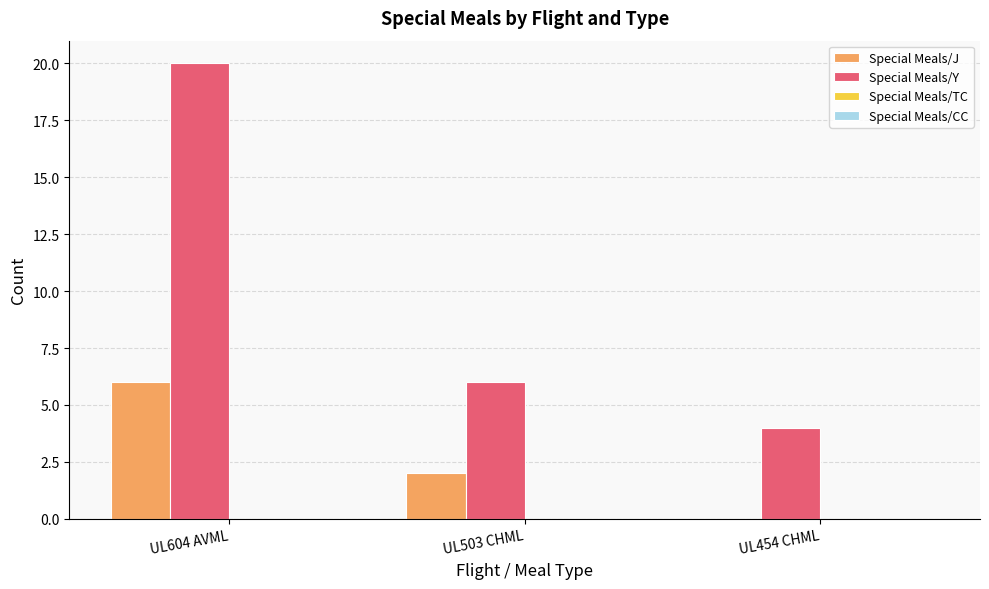

At which category is the sum across all series the highest?

UL604 AVML